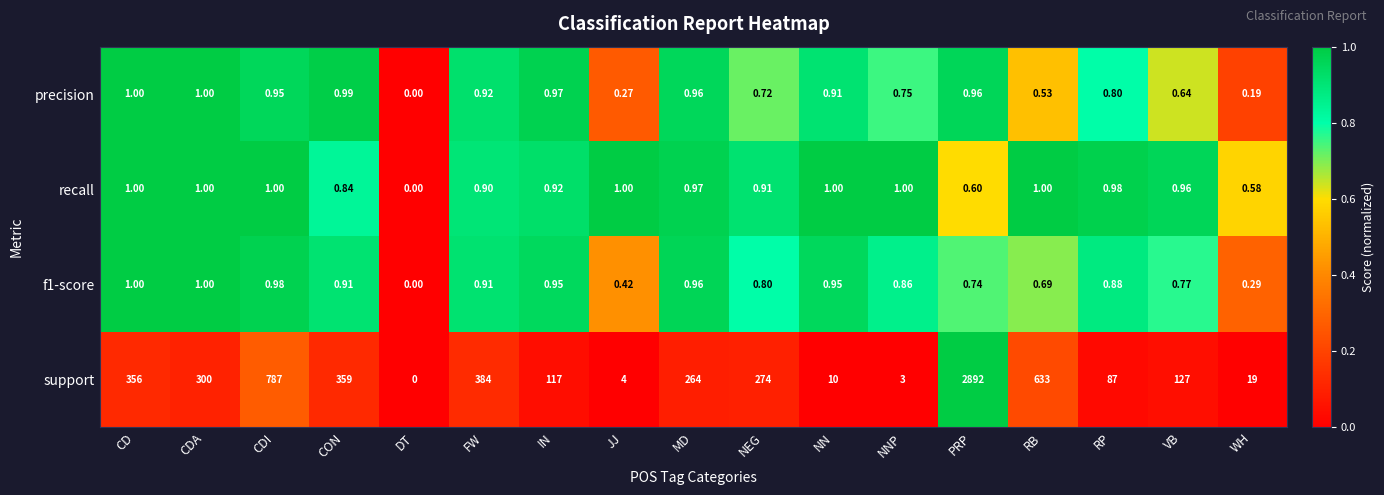

Is the value of precision at JJ greater than the value of recall at MD?

No